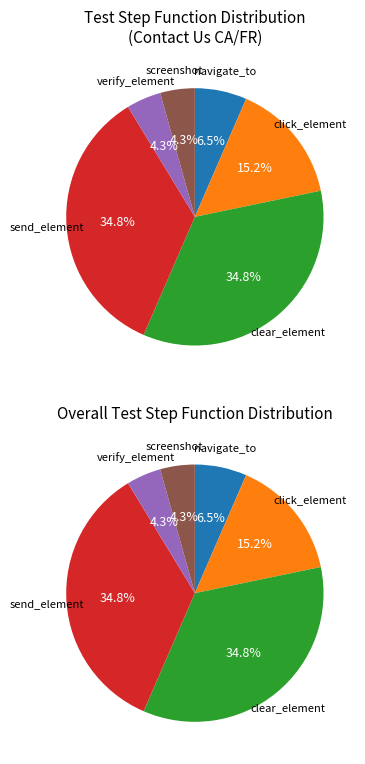

Does click_element represent more than half of the total?

No